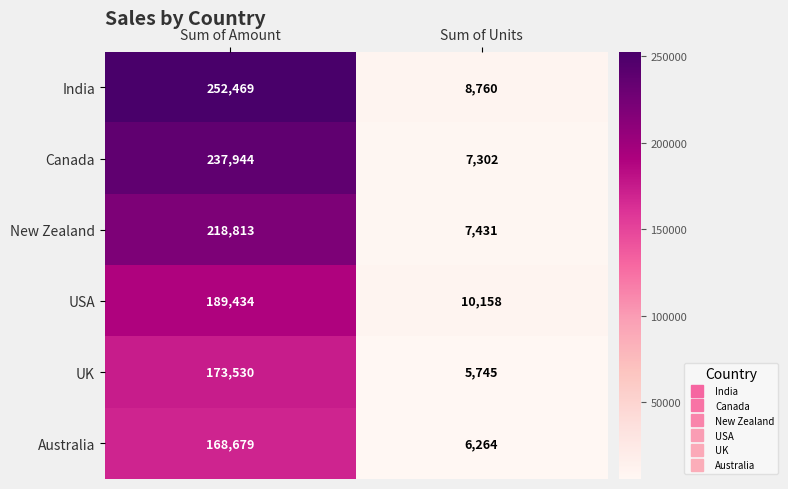

What is the approximate value of USA at Sum of Amount, to the nearest 100?

189400